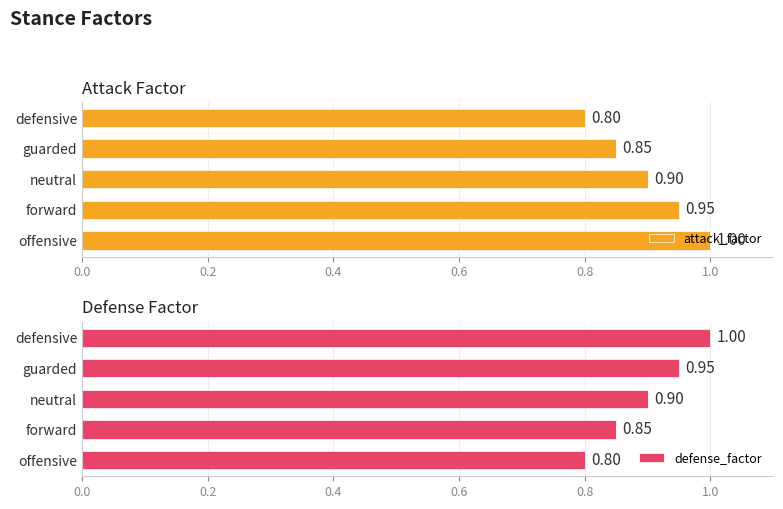

The value of defense_factor at neutral is 0.9. True or false?

True